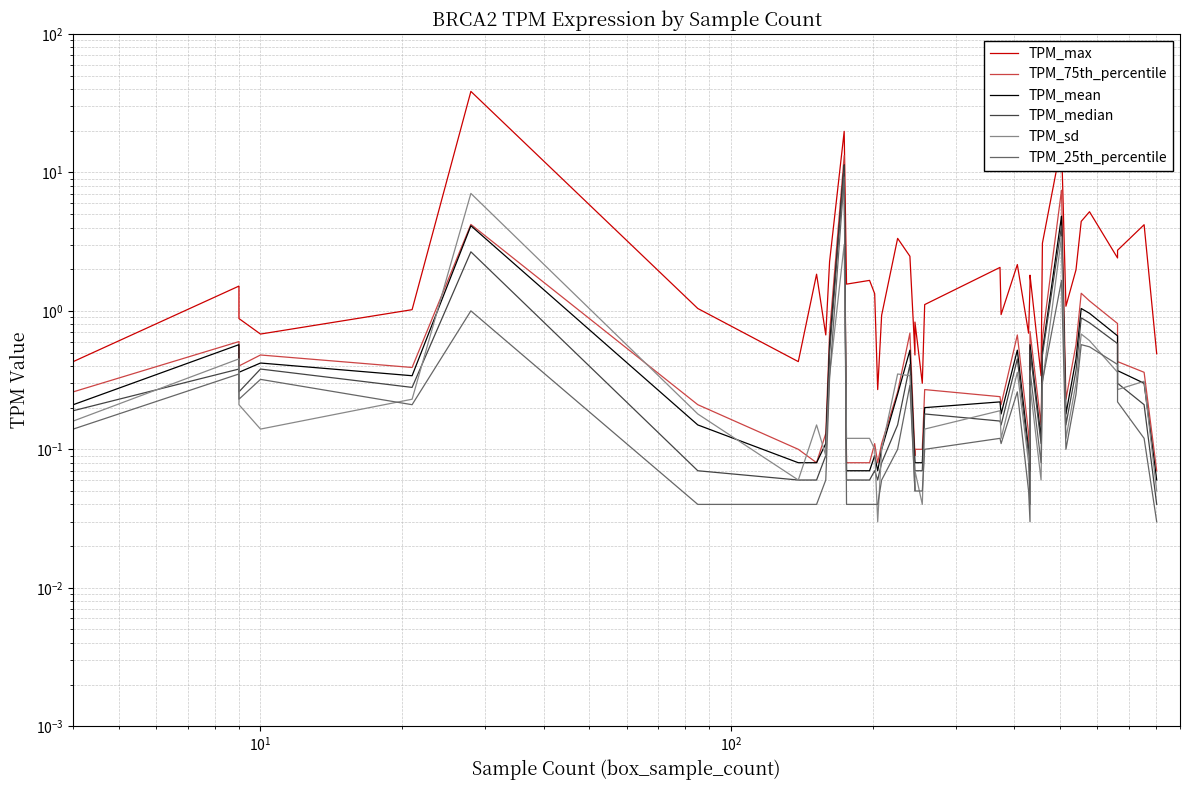

Which series has the largest range (max minus min)?

TPM_max